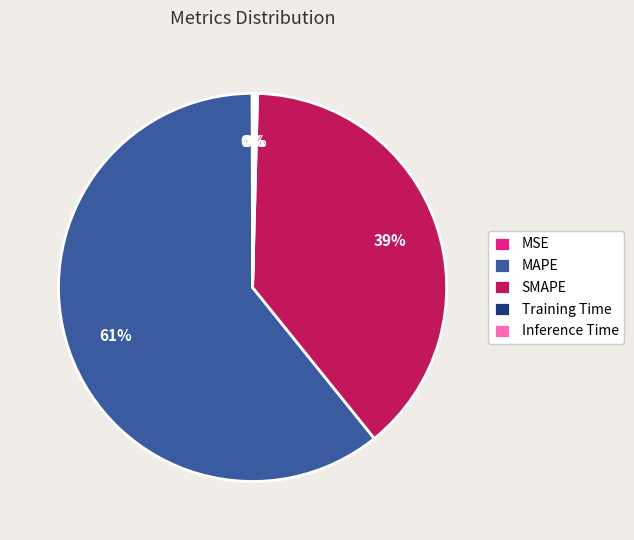

To the nearest percent, what is the average slice percentage?

20%